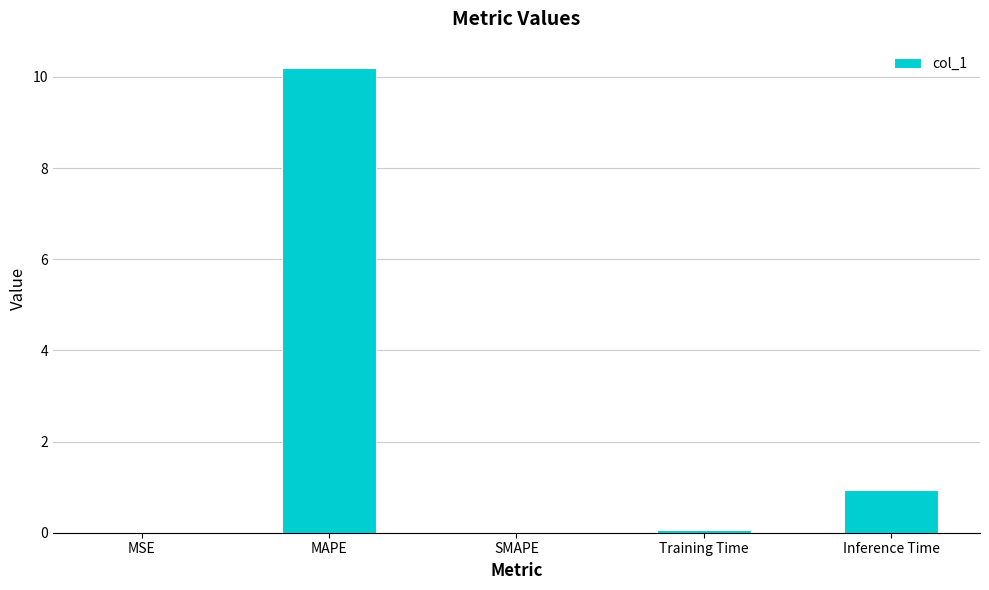

Count the number of data series in this chart.

1